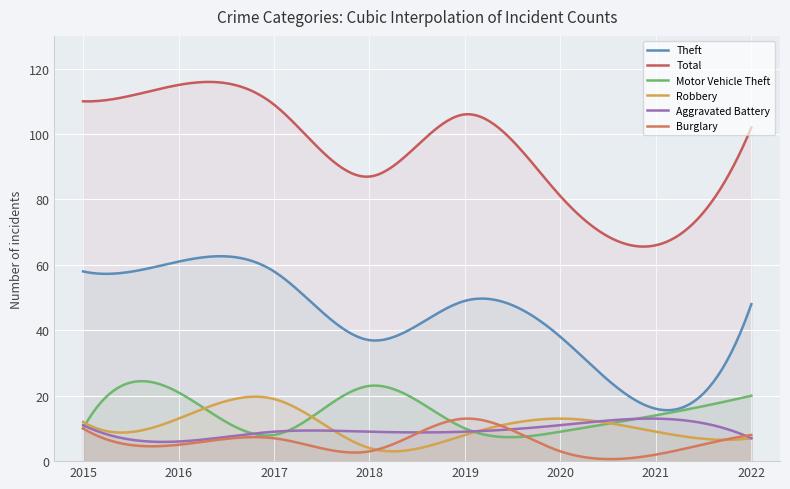

Where is the first local maximum for Motor Vehicle Theft?

2016